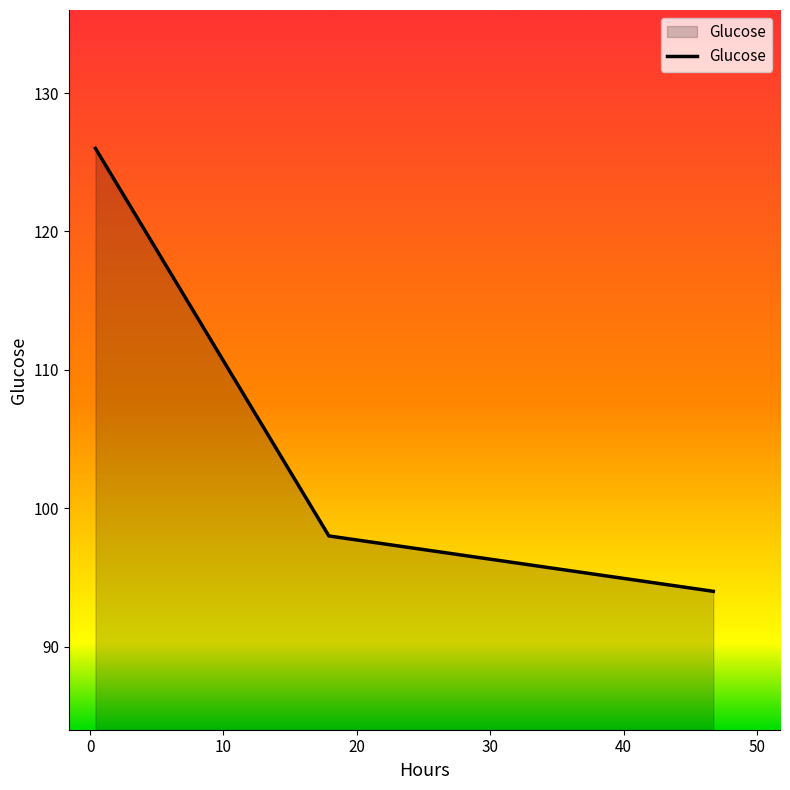

What is the minimum value shown in the chart?

94